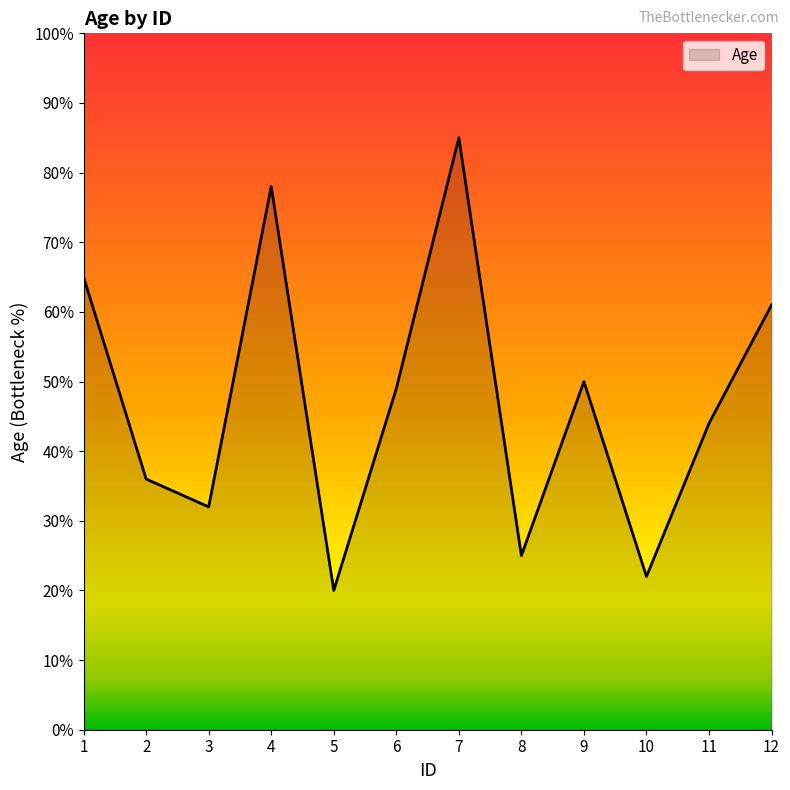

Where is the first local maximum?

4